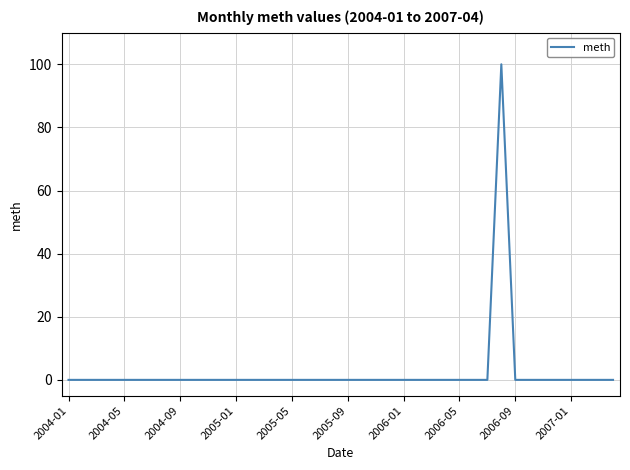

What is the maximum value shown in the chart?

100